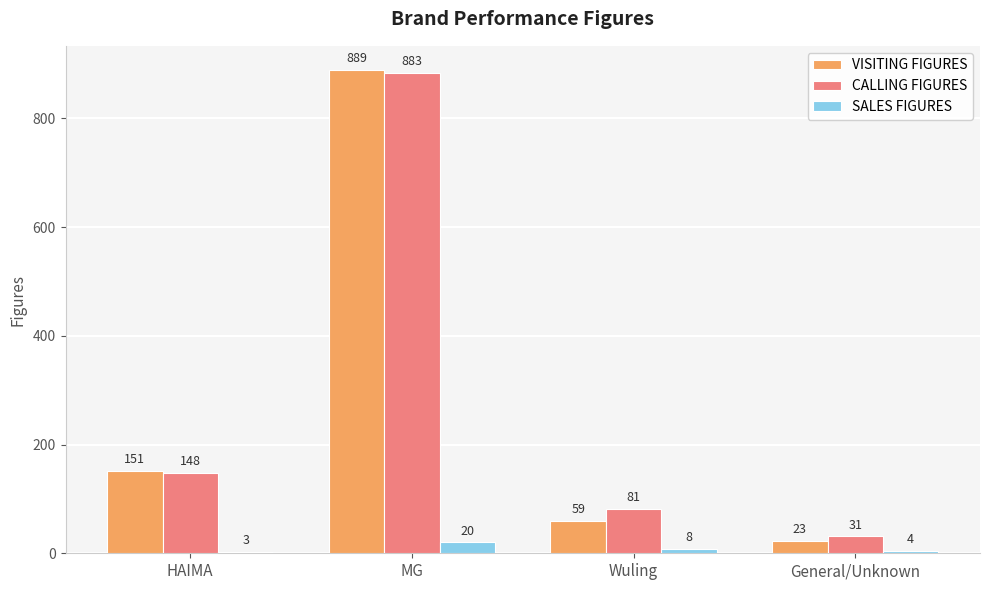

What is the sum of all CALLING FIGURES values?

1143